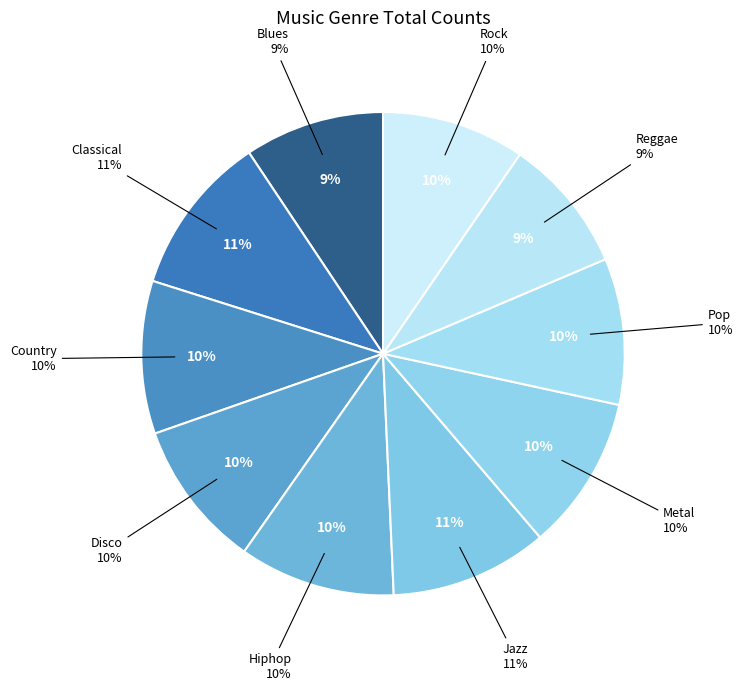

What is the change in value from Jazz to Reggae?

-14